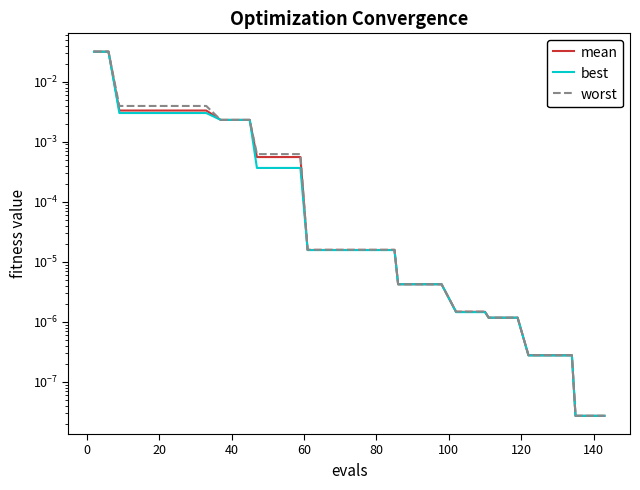

Which series has the widest spread of values?

worst